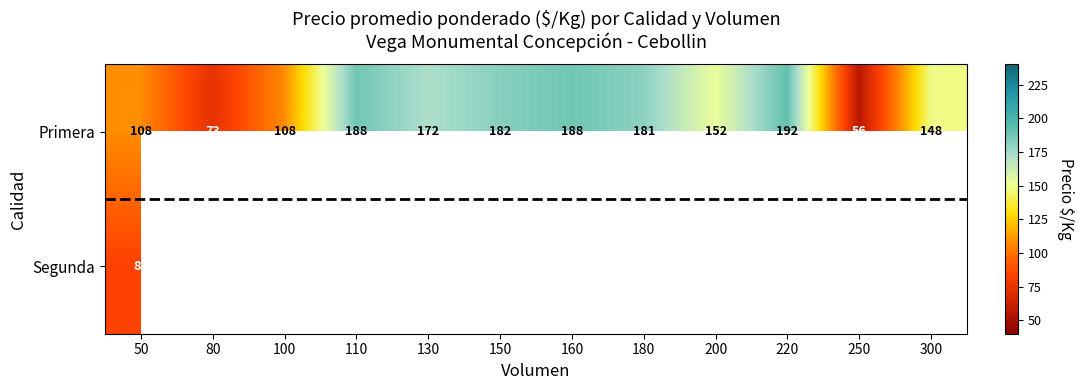

At which label does Primera first exceed 172?

110